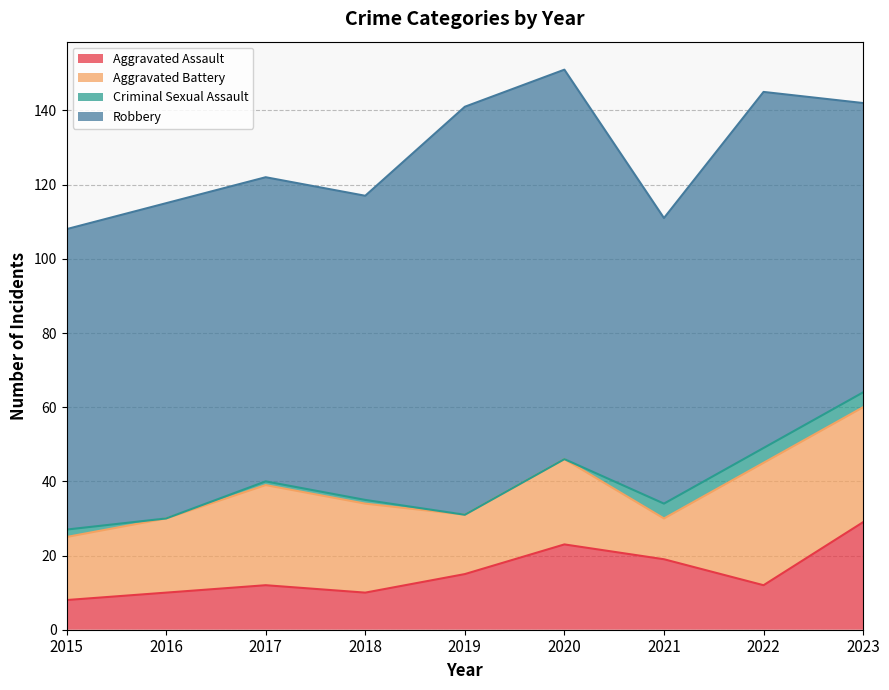

How many values in the Aggravated Assault series are below 12?

3